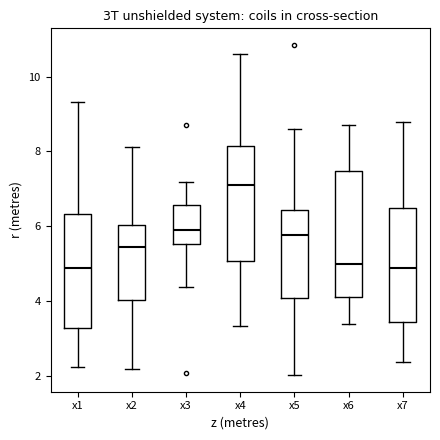

Where is the upper edge of the box for x4 on the y-axis? The values are not printed on the chart, so give them approximately, as read against the axis.

8.2